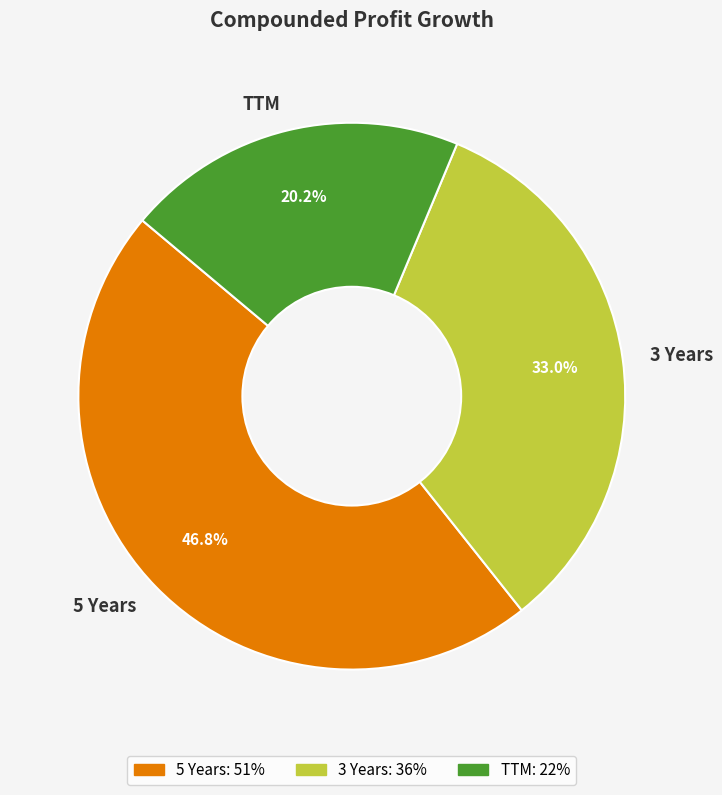

The TTM slice represents 20% of the pie. True or false?

True